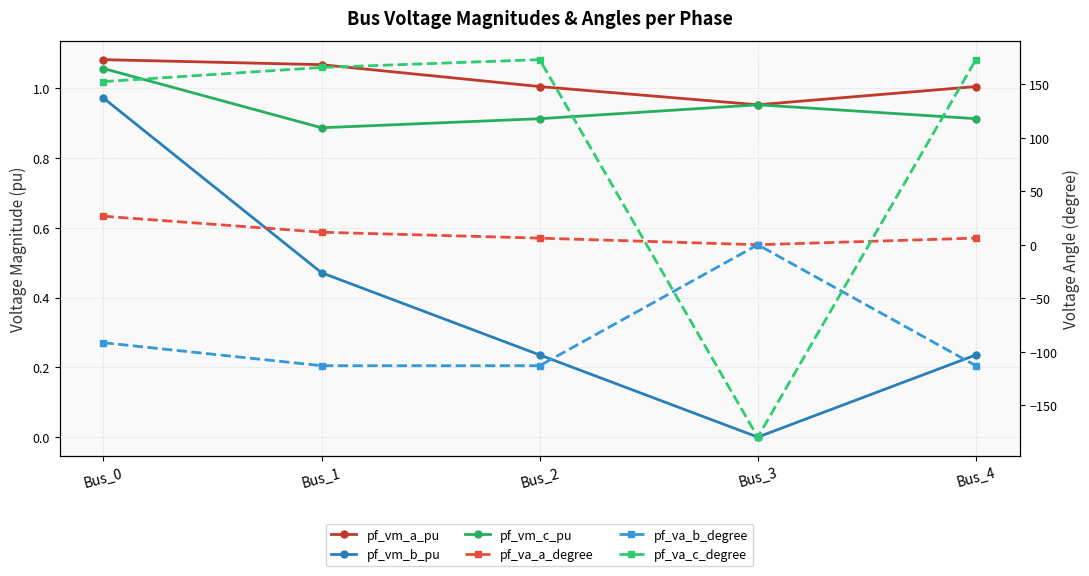

What is the difference between the pf_va_b_degree values at Bus_0 and Bus_4?

21.5